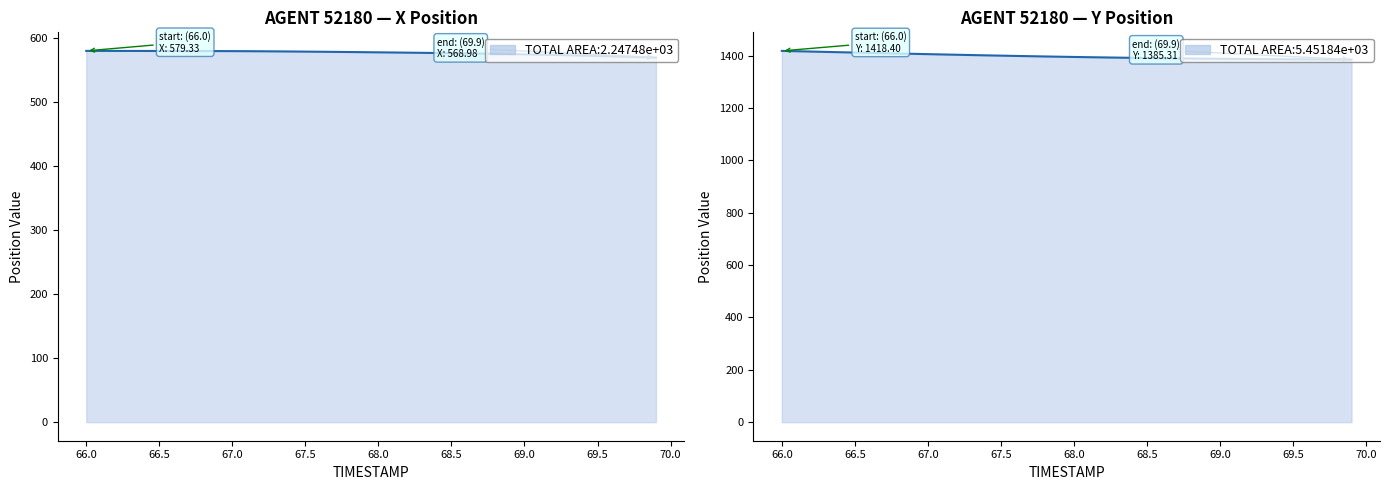

How many data points does each series have?

40